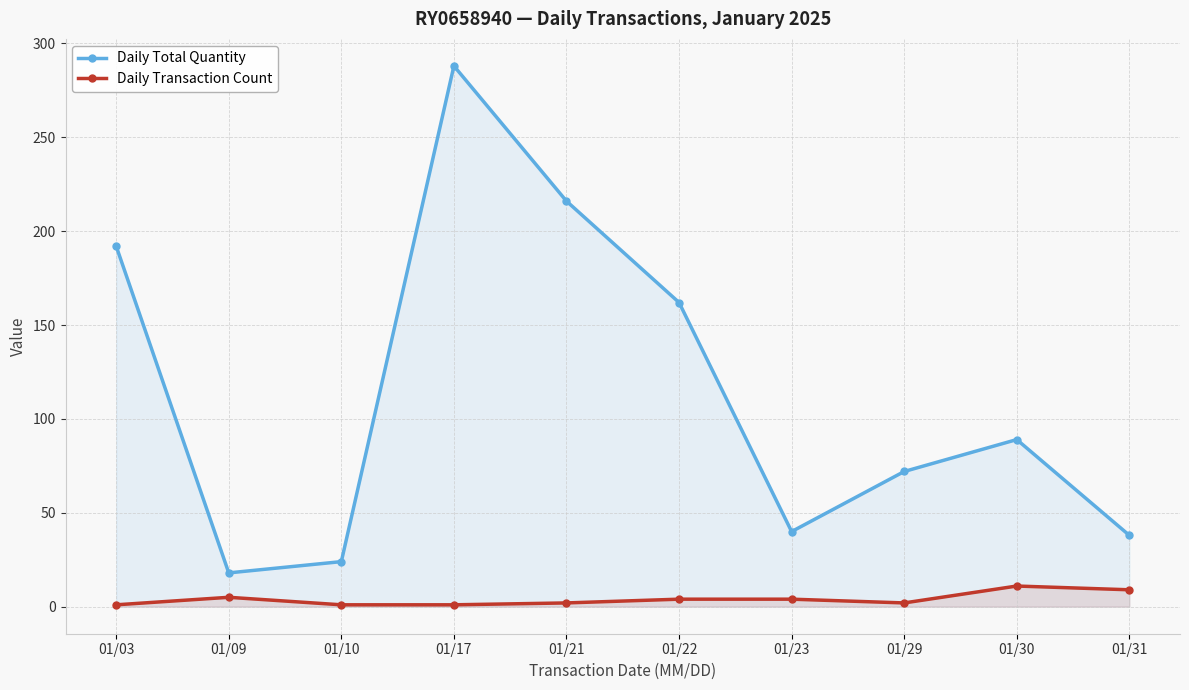

Where is Daily Transaction Count nearest to the value 6?

01/09